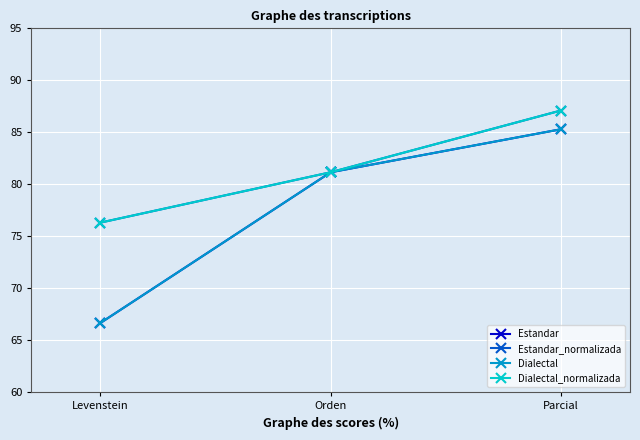

What is the difference between the second highest and minimum values in the Estandar series?

14.5